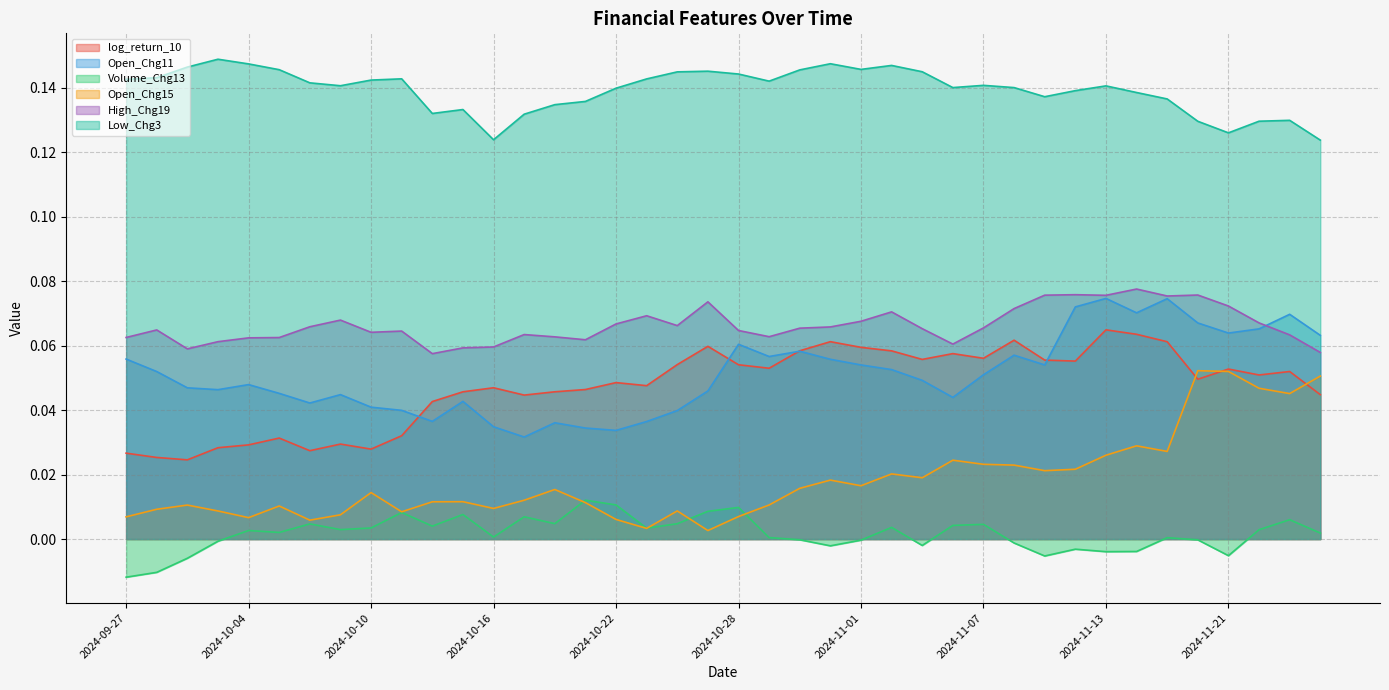

True or false: Volume_Chg13 and High_Chg19 intersect in this chart.

False